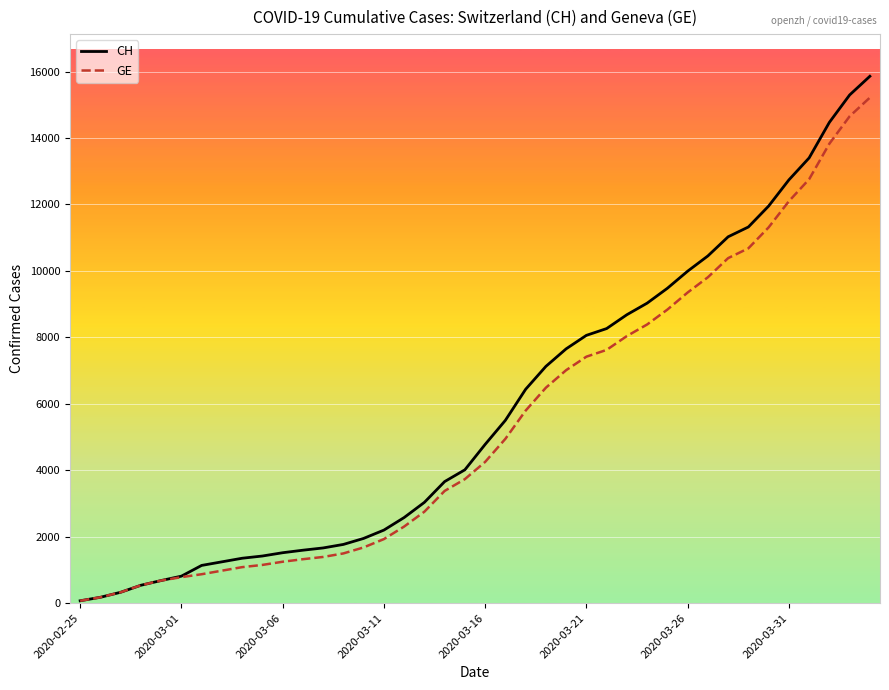

What is the maximum value shown in the chart?

15857